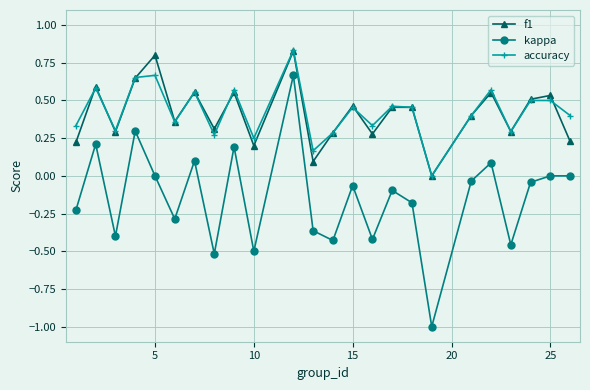

Which series has the widest spread of values?

kappa